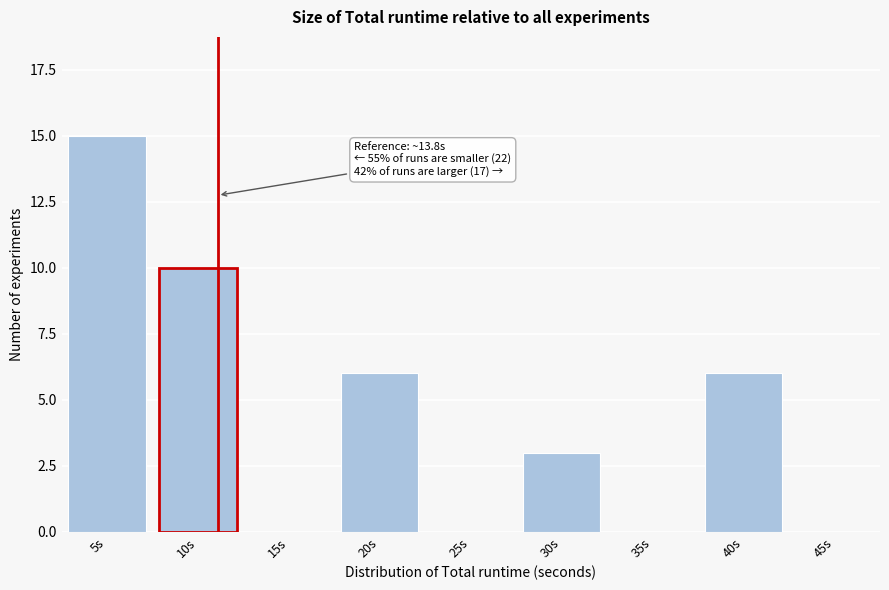

Reading right to left, list all the values displayed in this chart.

45s=0	40s=6	35s=0	30s=3	25s=0	20s=6	15s=0	10s=10	5s=15